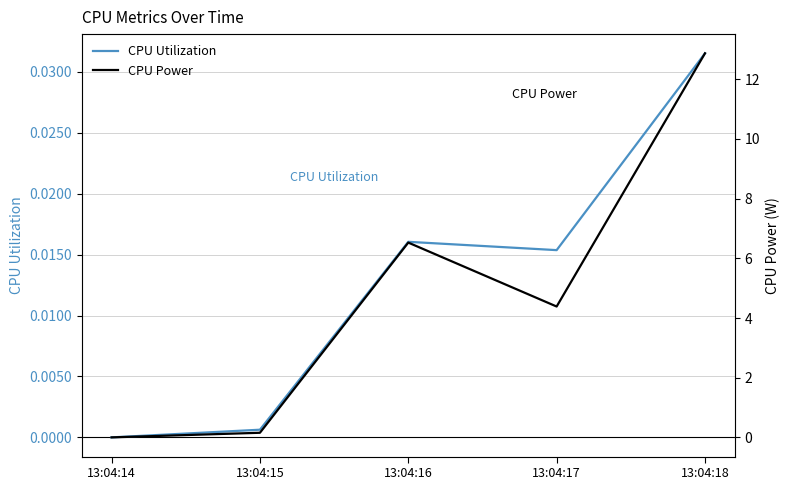

What is the total value across all series at 13:04:18?

12.9